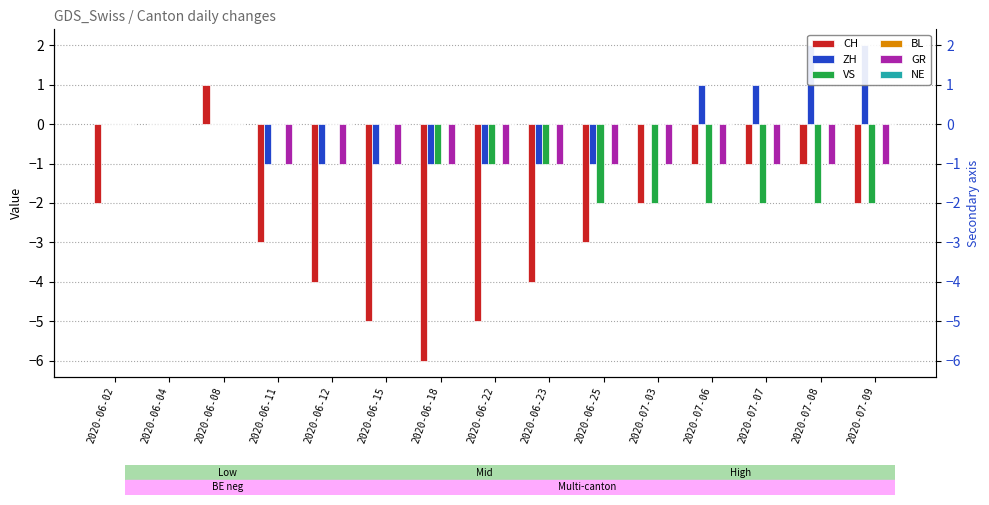

What is the difference between the ZH values at 2020-07-09 and 2020-06-12?

3